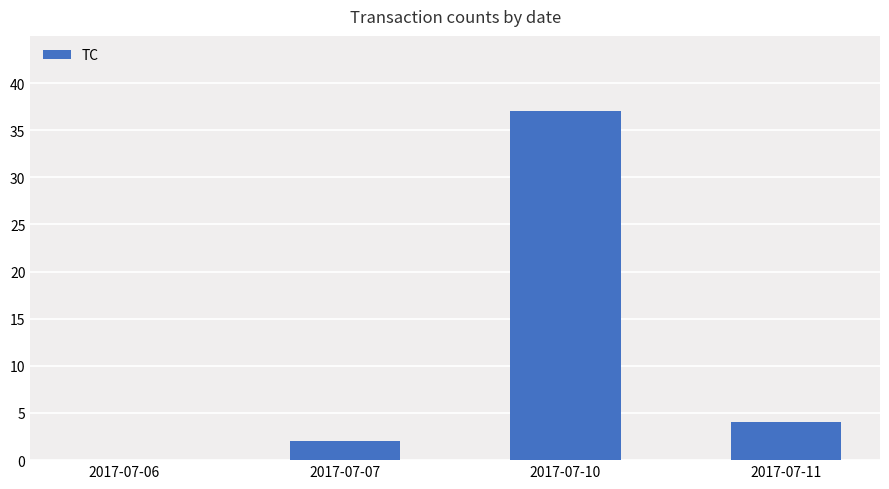

True or false: the data shows 0 at 2017-07-06.

True